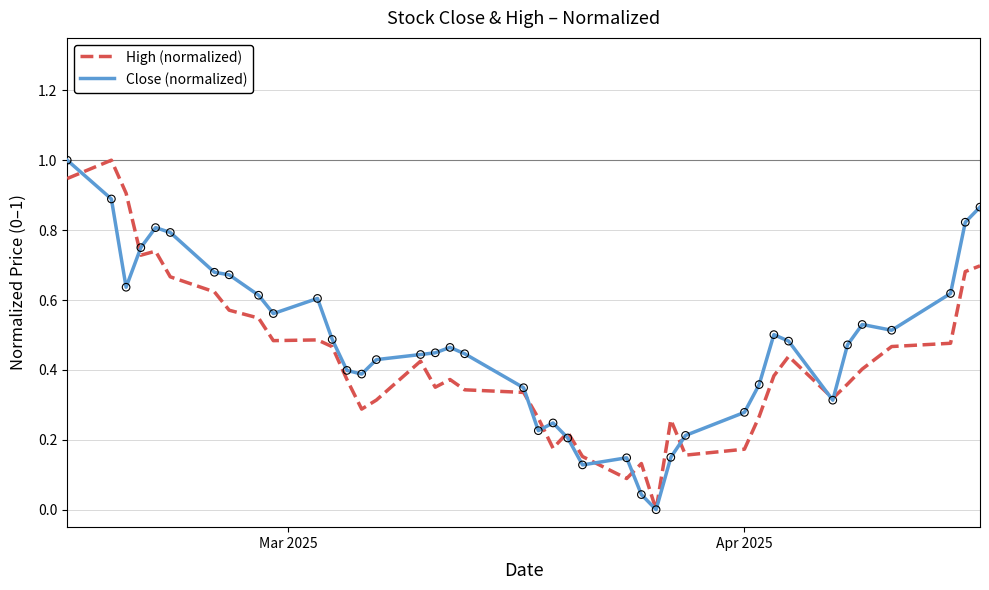

What is the maximum value shown in the chart?

1.0